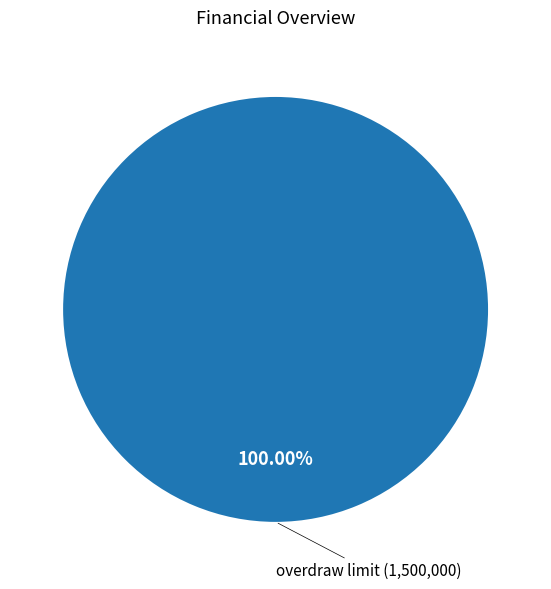

Is there any slice that represents more than half of the pie?

Yes